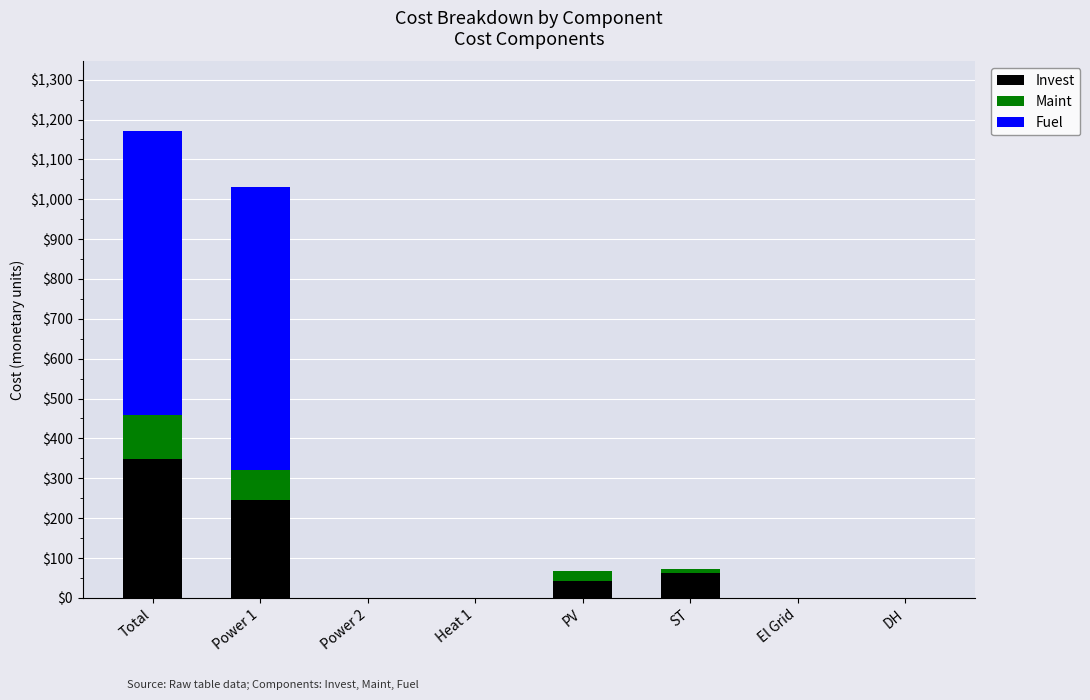

How many data points does each series have?

8